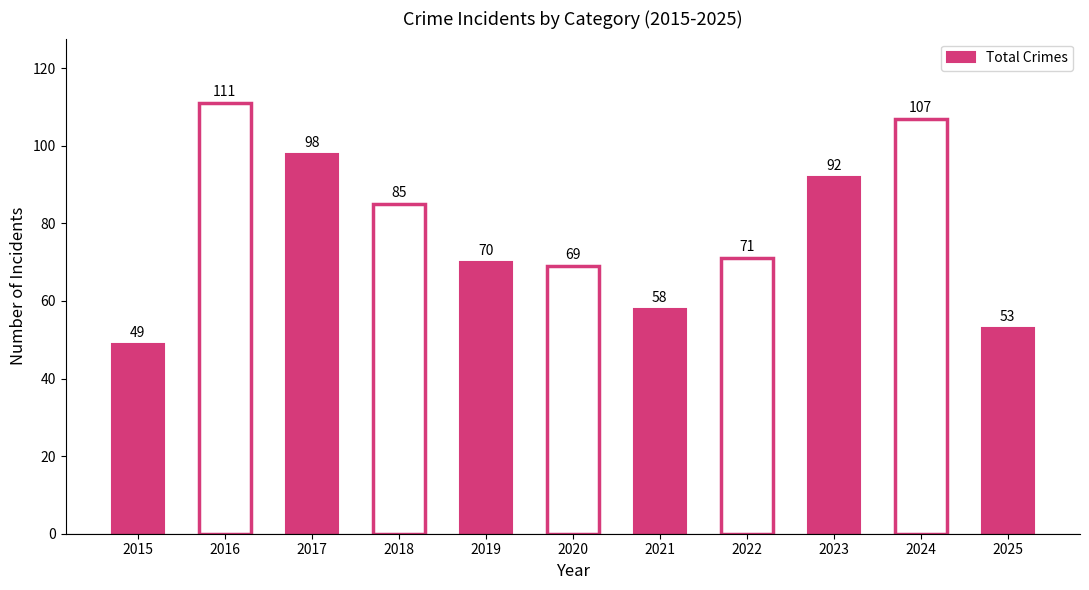

List the labels in order of value, largest first.

2016, 2024, 2017, 2023, 2018, 2022, 2019, 2020, 2021, 2025, 2015